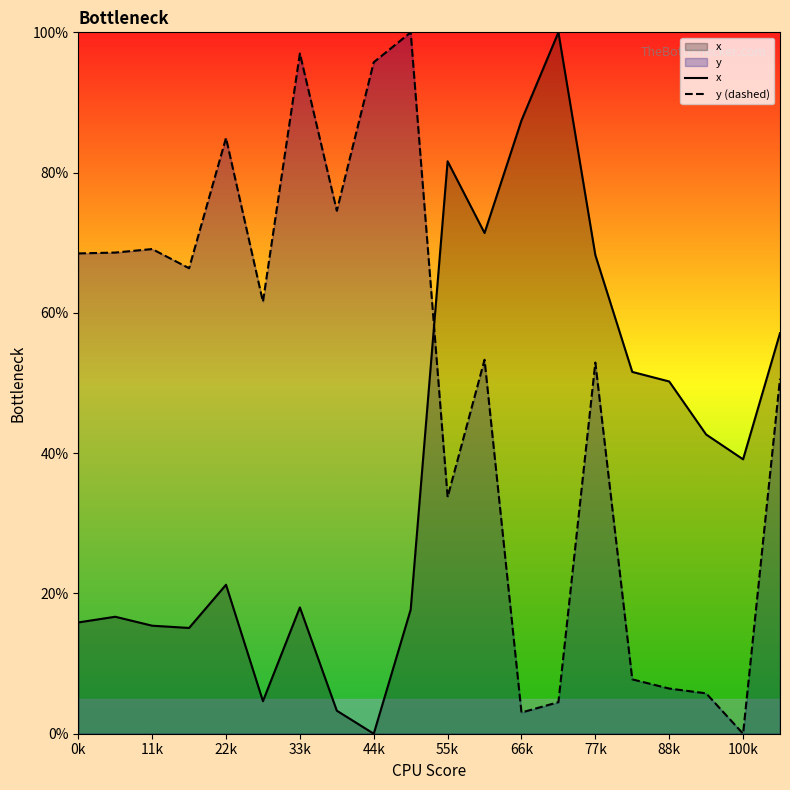

Which series has the largest total across all categories?

y (dashed)